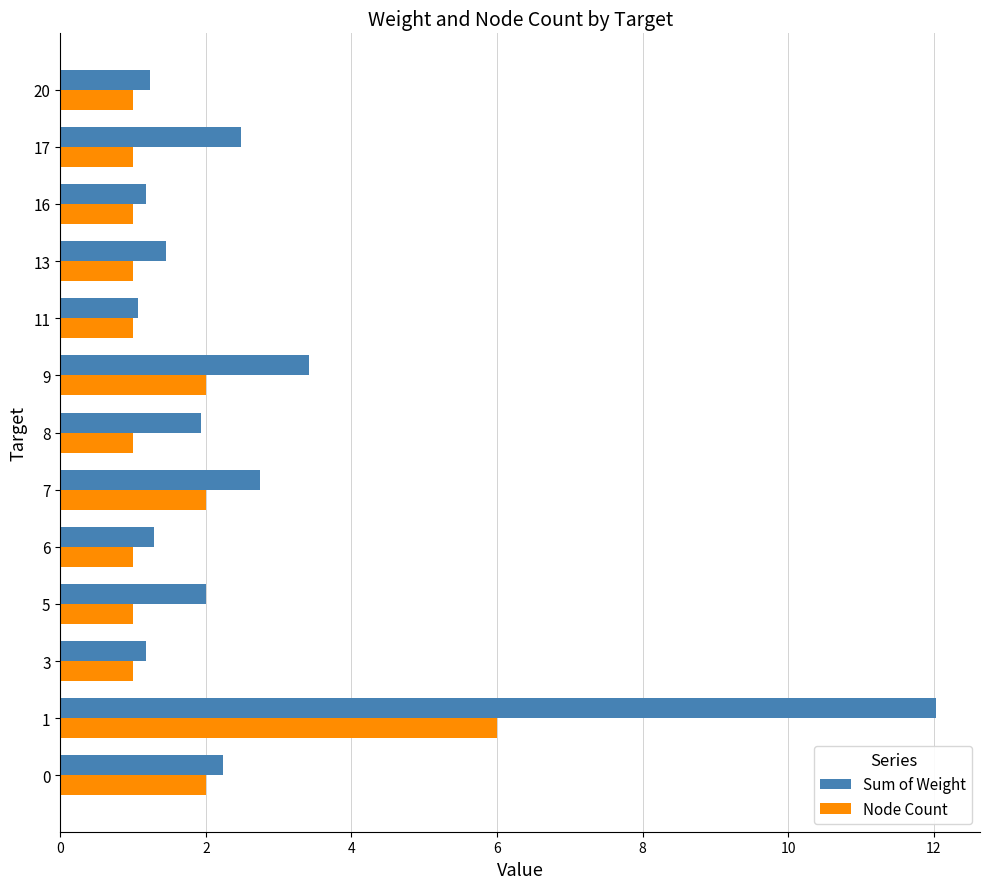

What is the average value of the Sum of Weight series?

2.6